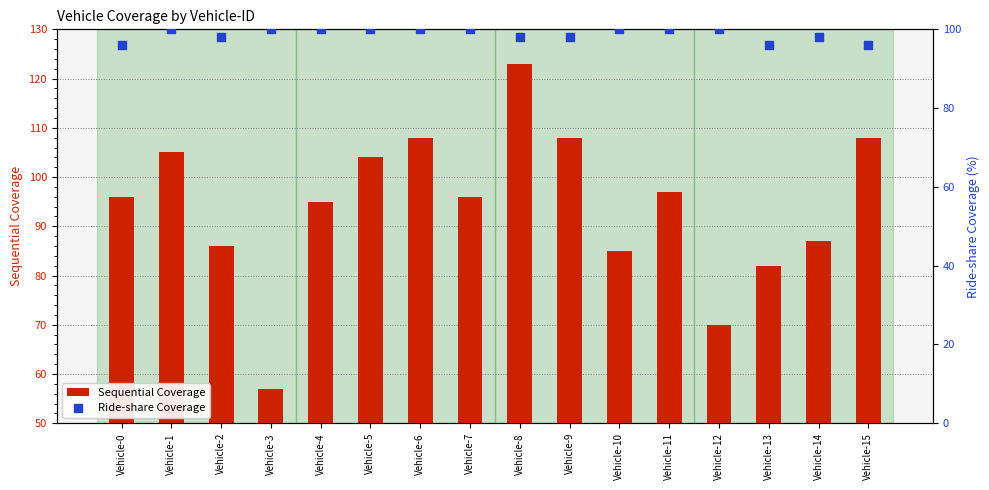

At which category is the sum across all series the highest?

Vehicle-8